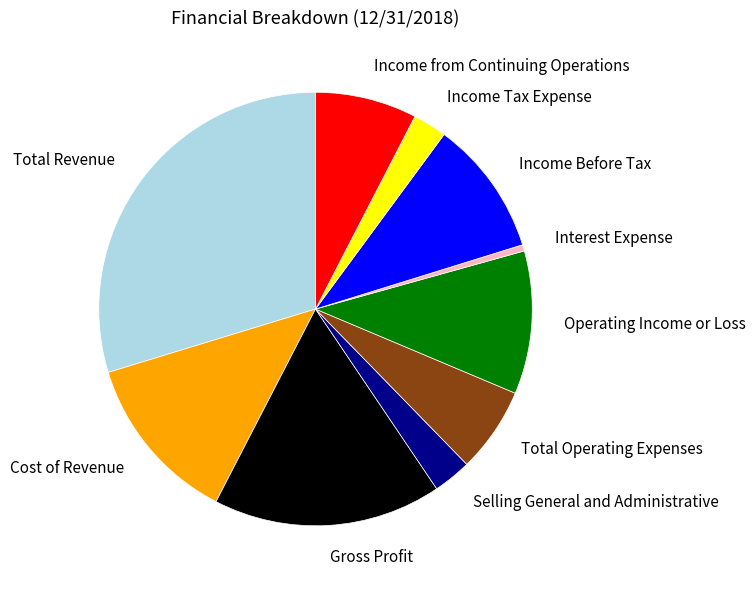

Which category has the smallest portion of the pie?

Interest Expense